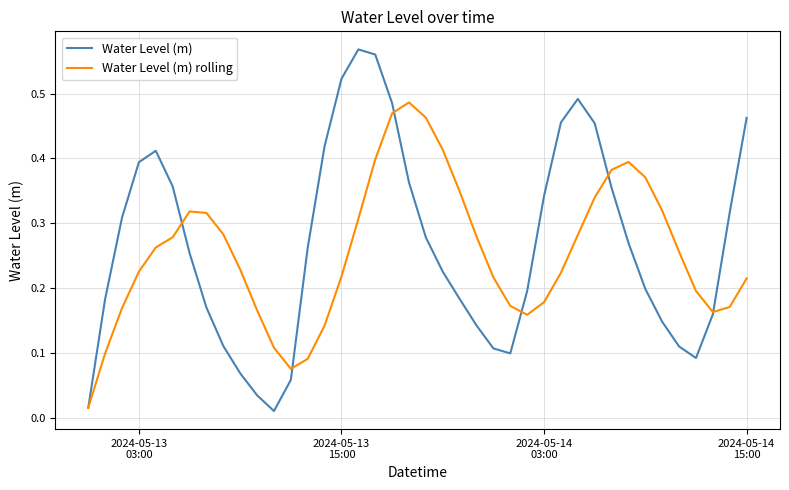

Rank the series by their maximum value, from lowest to highest.

Water Level (m) rolling, Water Level (m)